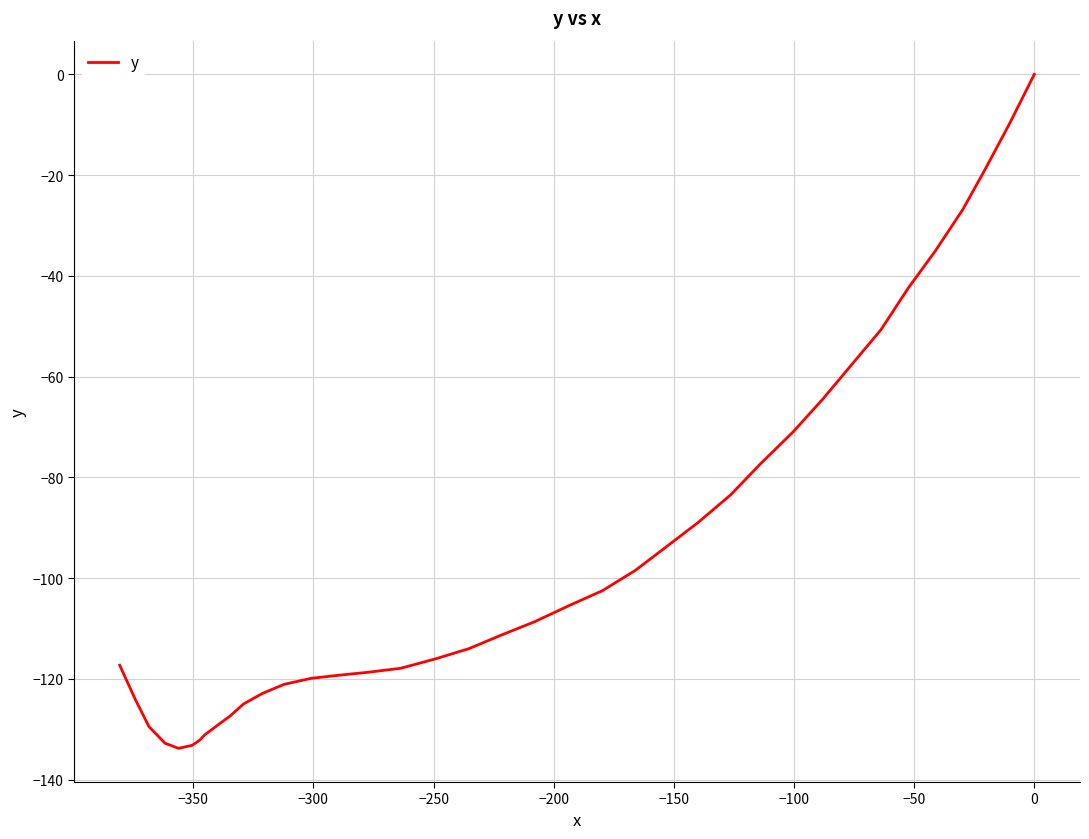

Count the number of categories in the chart.

40